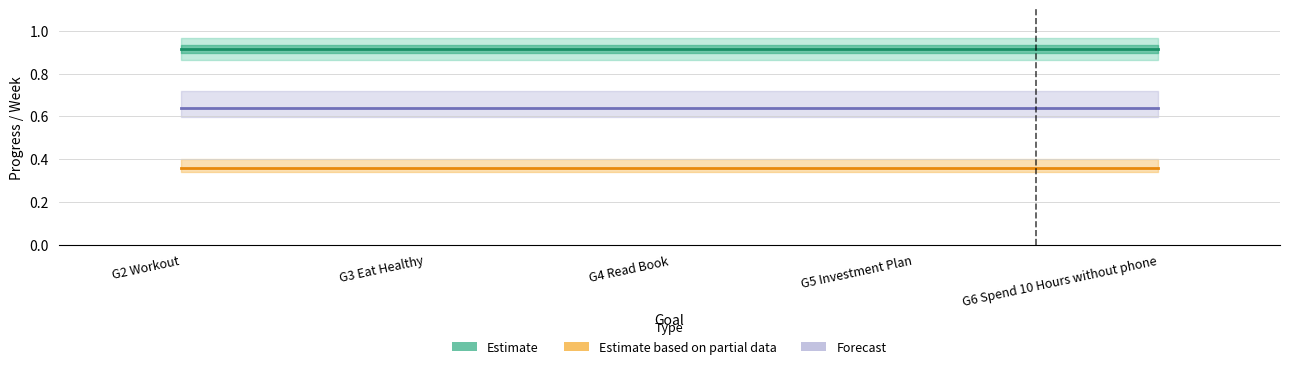

Reading right to left, what are all the values shown in this chart?

Estimate: 0.9	0.9	0.9	0.9	0.9
Estimate based on partial data: 0.4	0.4	0.4	0.4	0.4
Forecast: 0.6	0.6	0.6	0.6	0.6